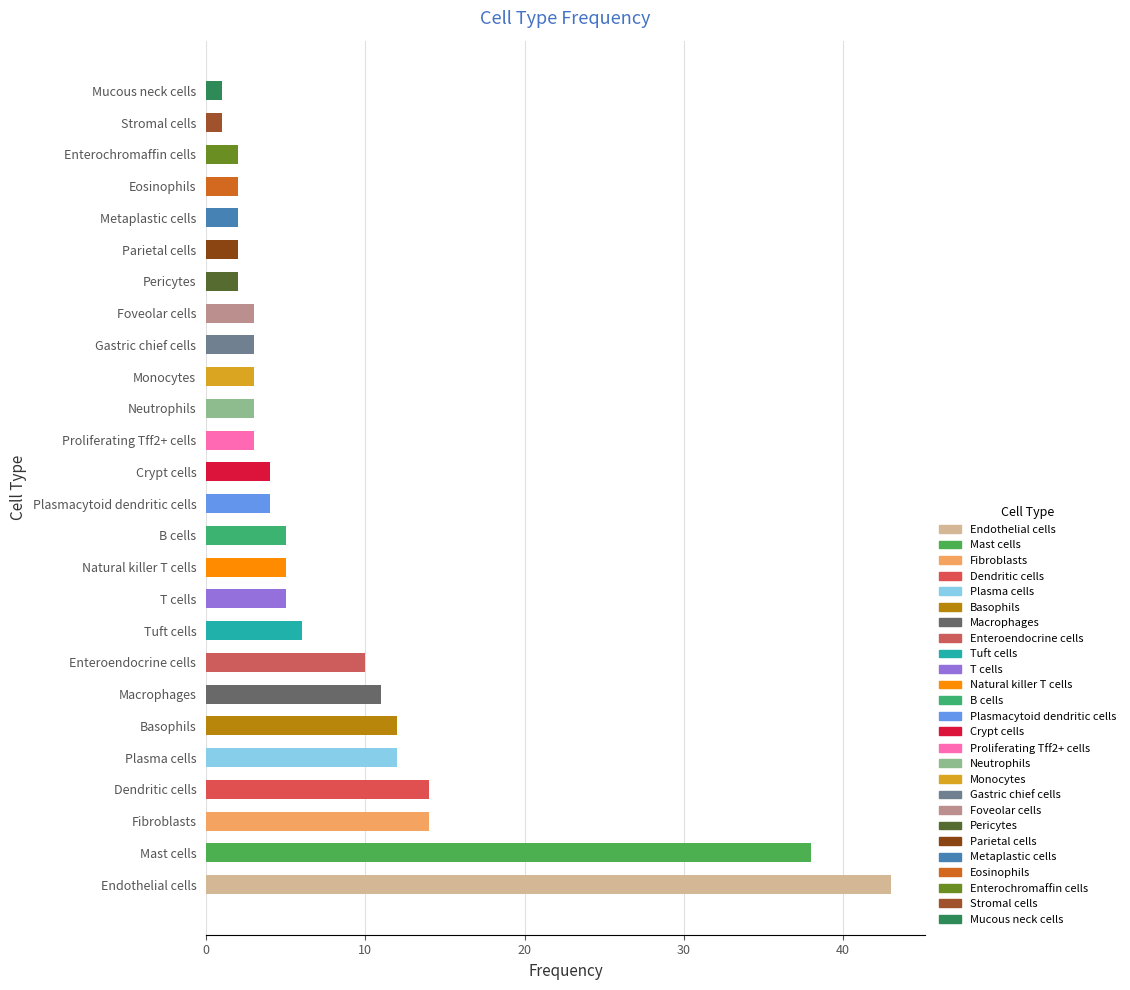

What is the average value?

8